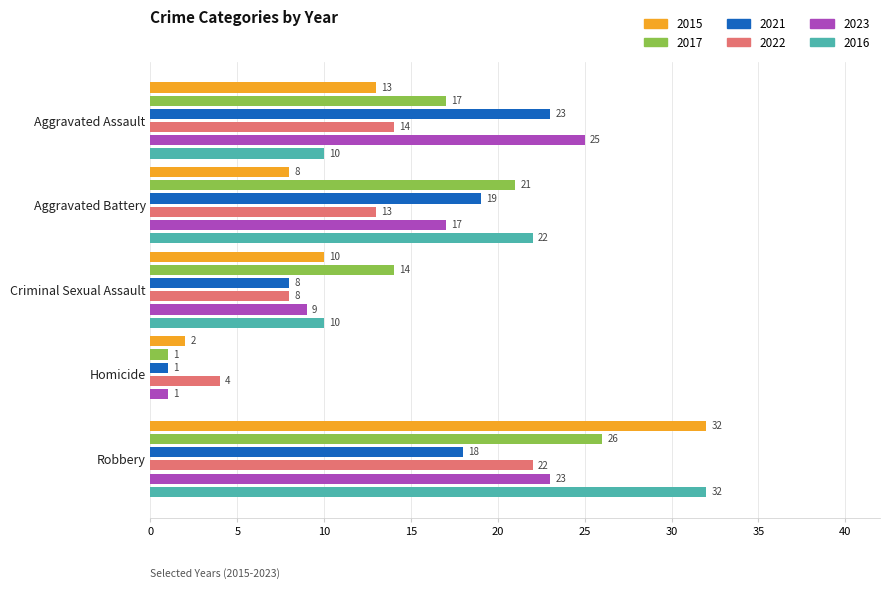

Rank the series by their maximum value, from highest to lowest.

2015, 2016, 2017, 2023, 2021, 2022